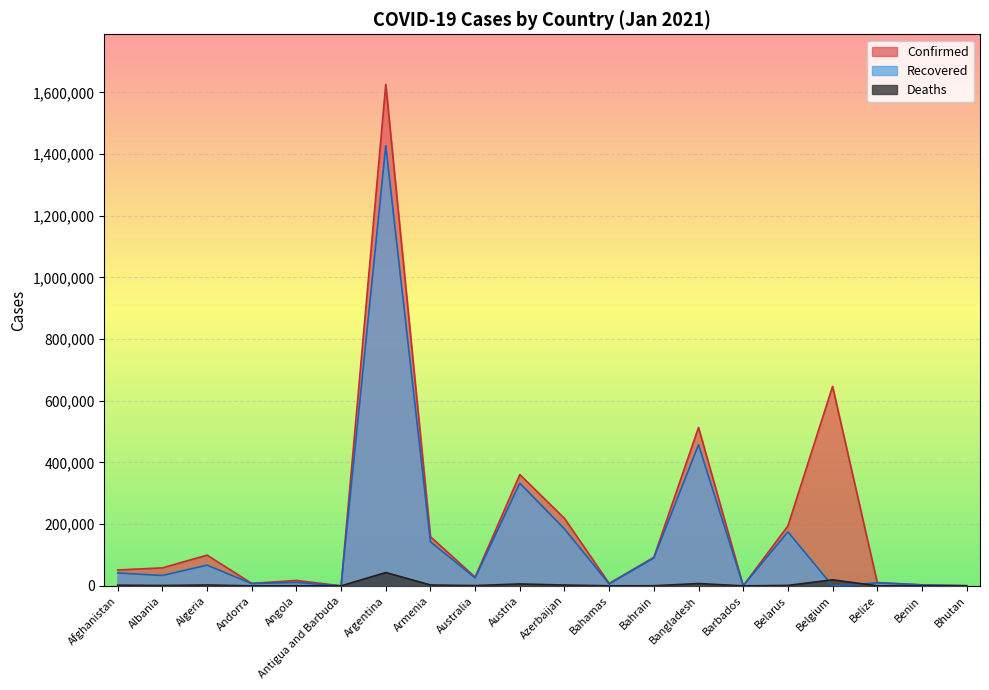

Which series has the largest total across all categories?

Confirmed